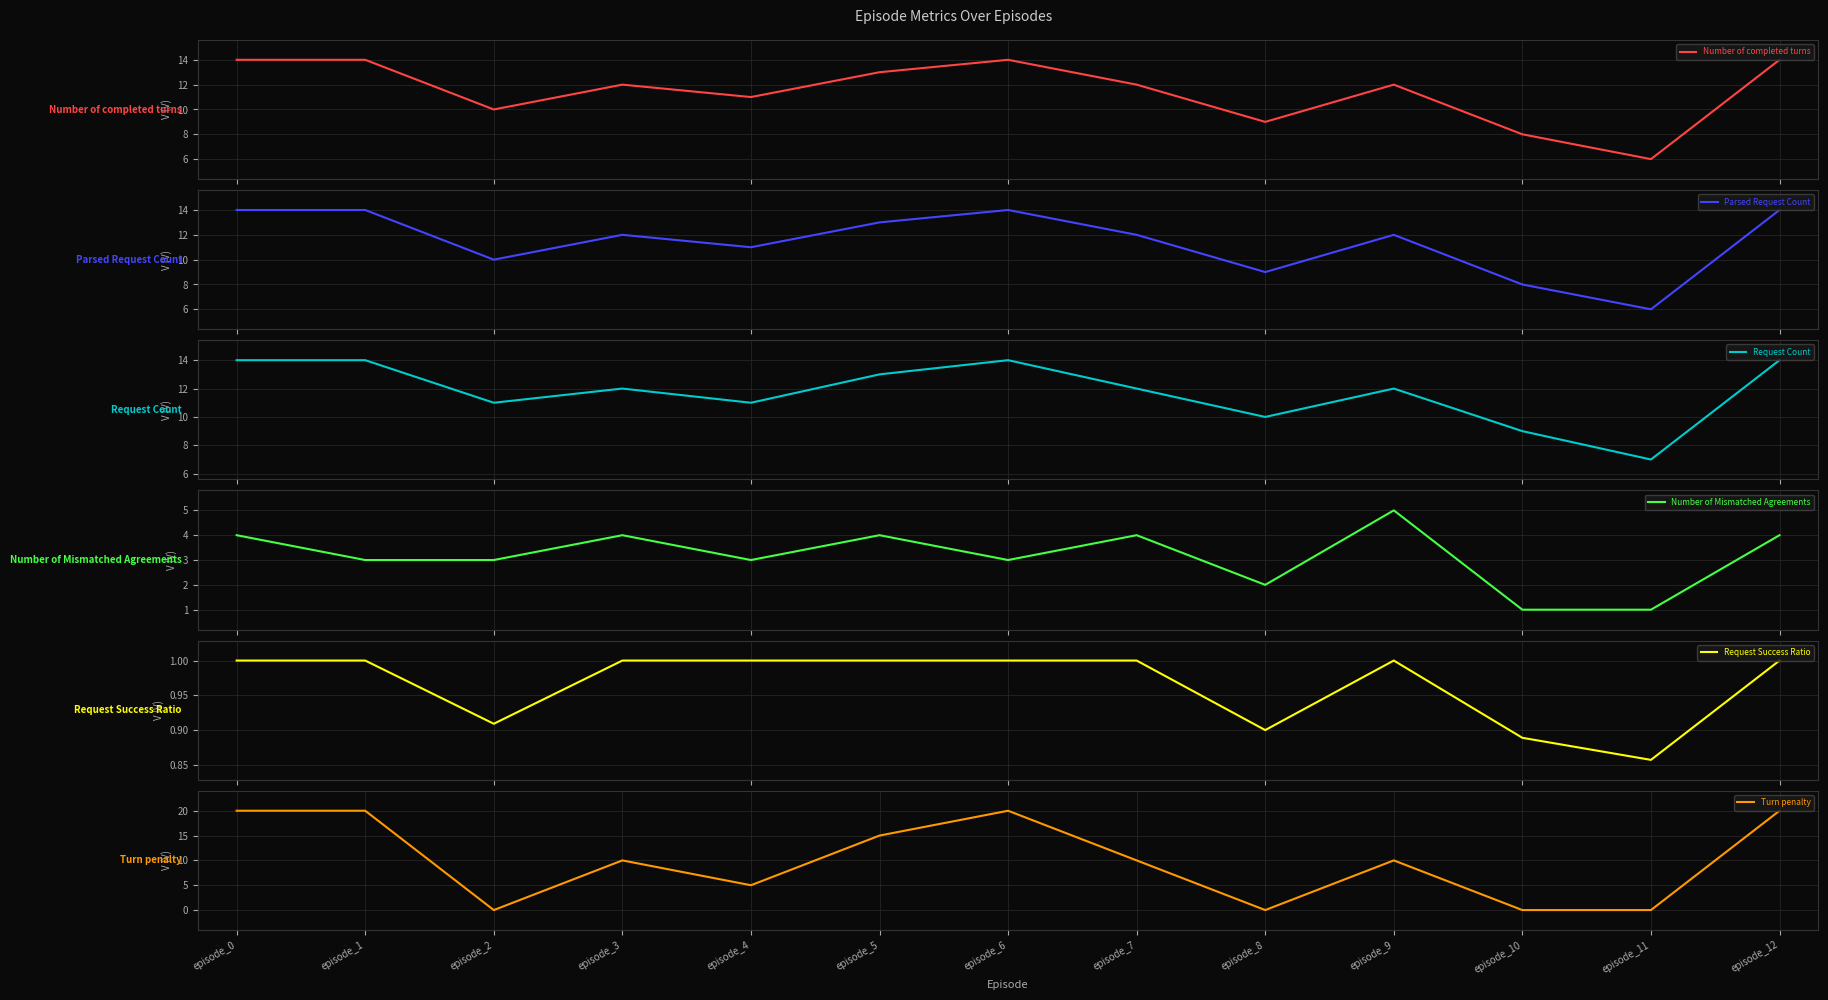

What is the value of the Parsed Request Count point at the 3rd from the left?

10.0